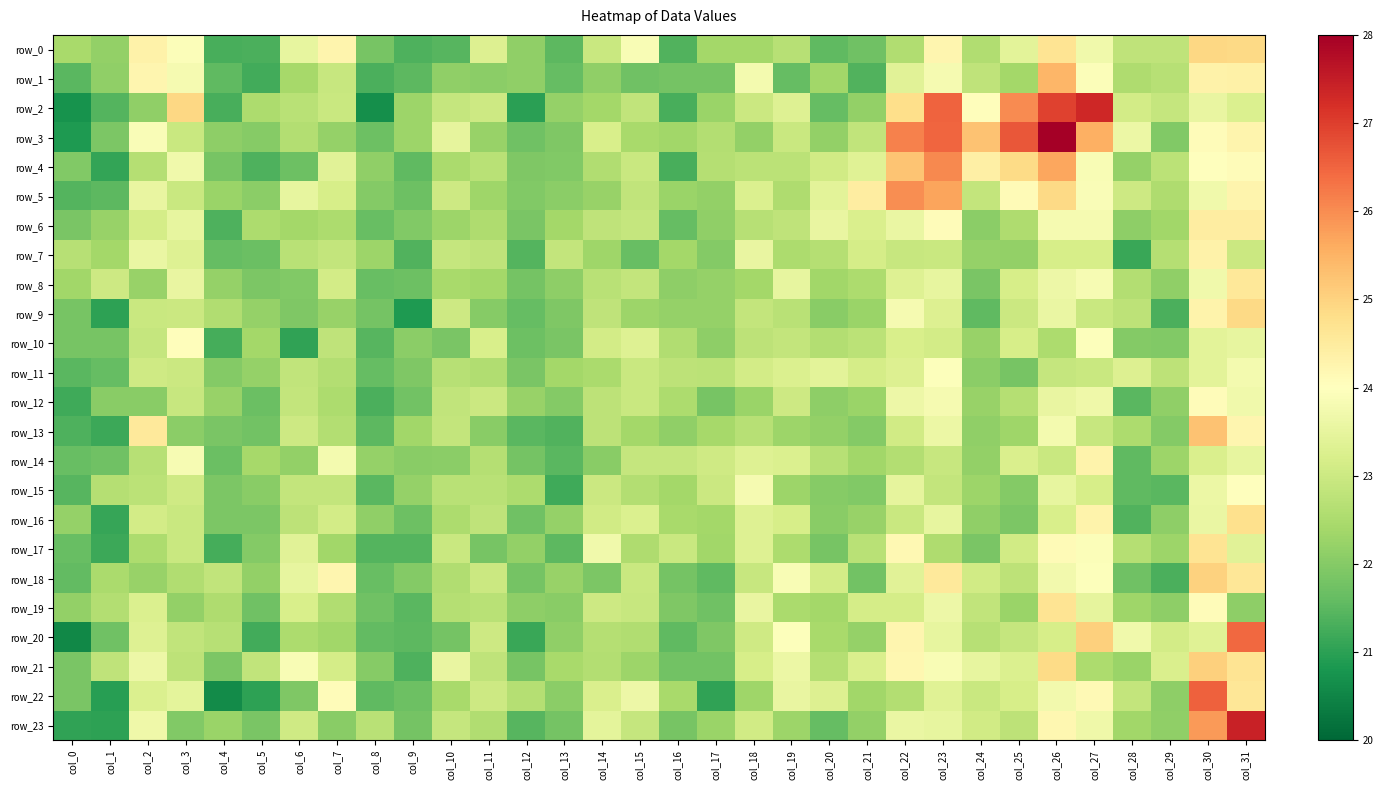

What is the sum of the row_17 values at col_12 and col_15?

44.7